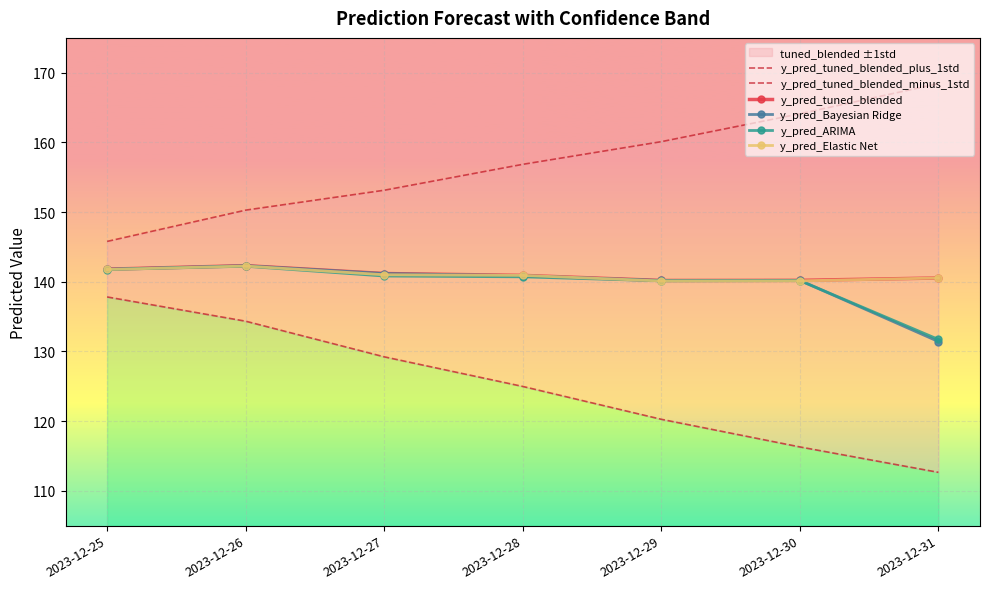

What is the sum of all y_pred_Bayesian Ridge values?

978.0